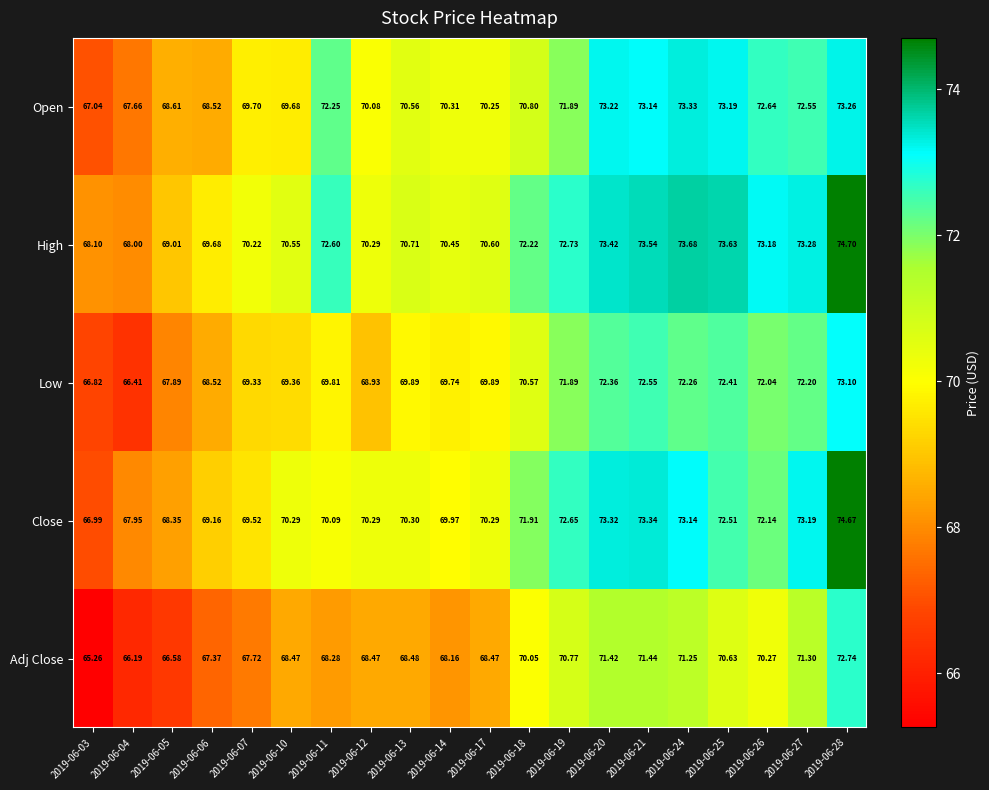

Which series has the largest range (max minus min)?

Close